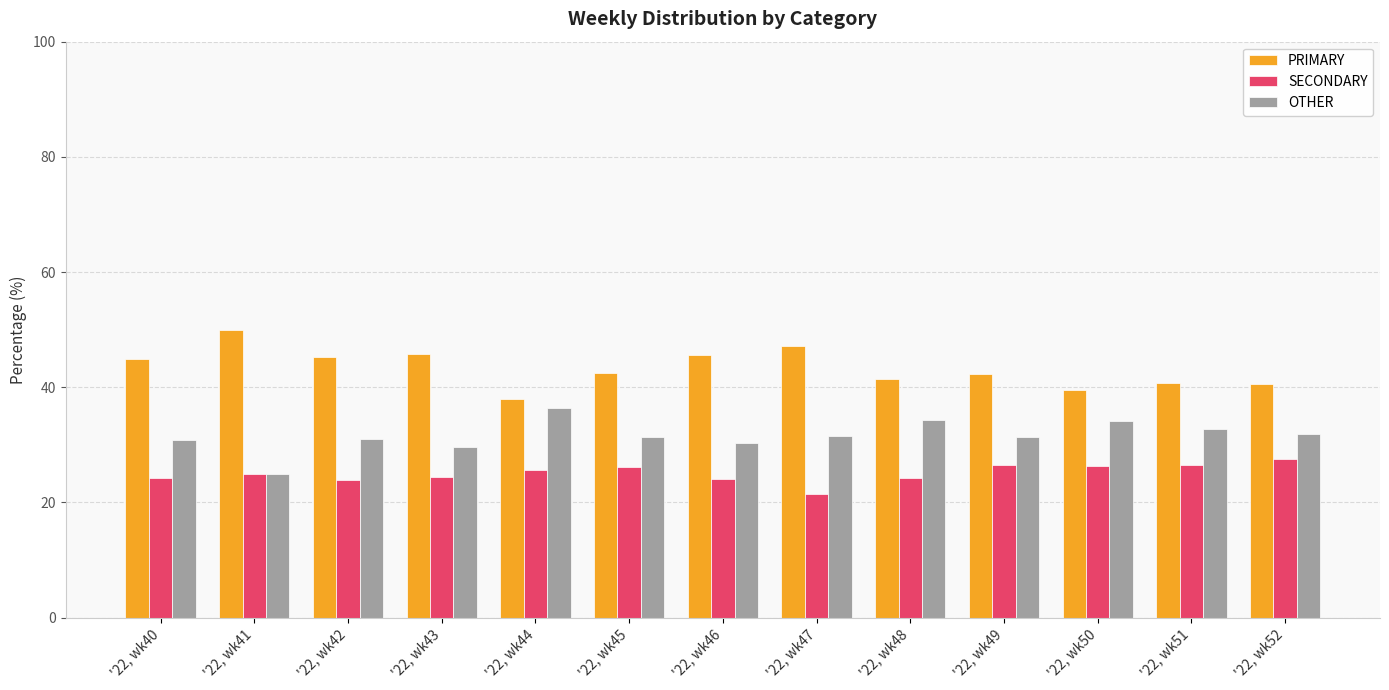

What is the sum of all SECONDARY values?

325.9